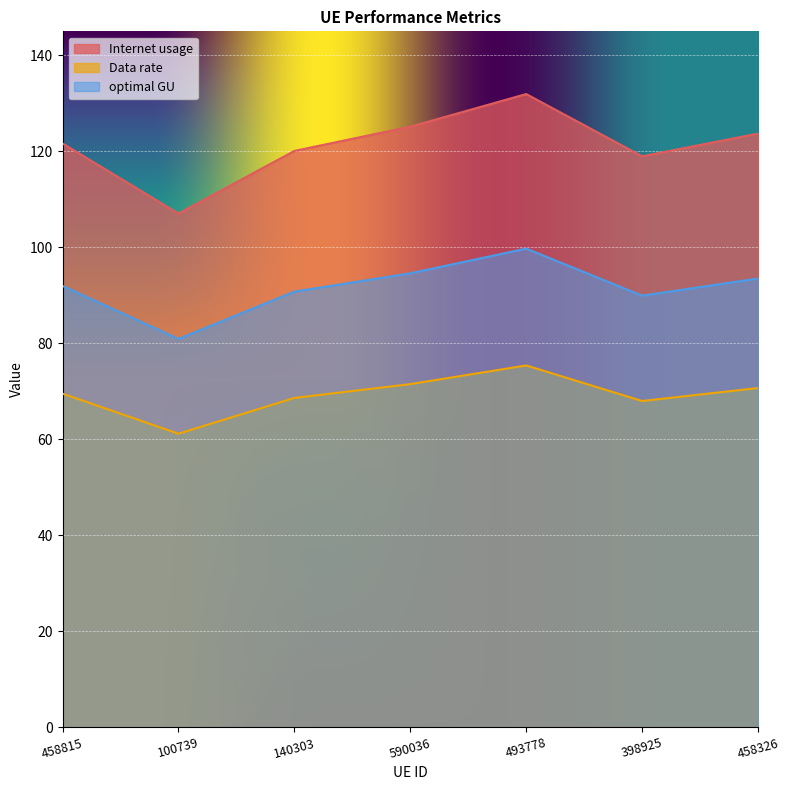

What is the spread (max minus min) of values at 493778?

56.5